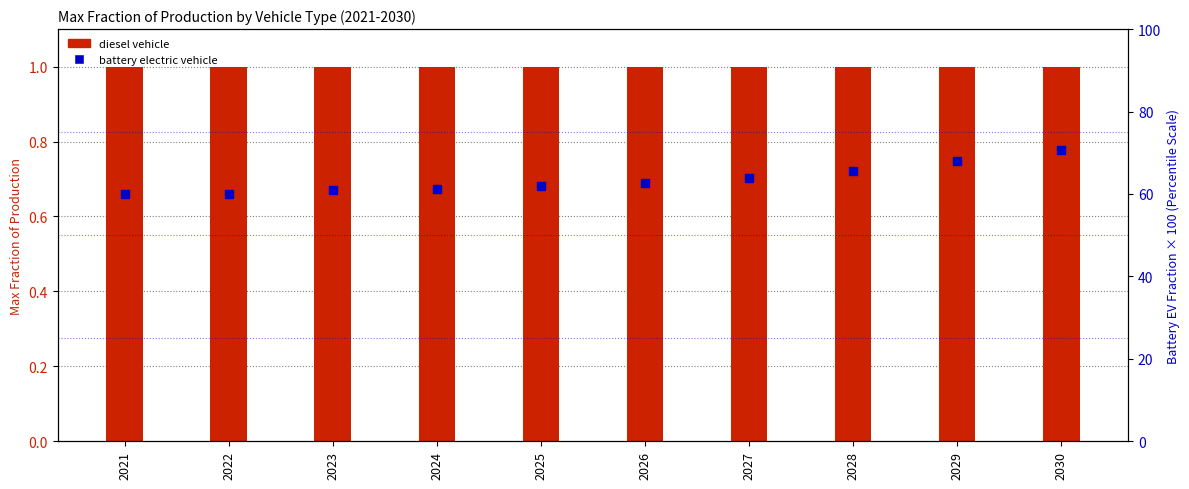

Which series has the largest total across all categories?

battery electric vehicle